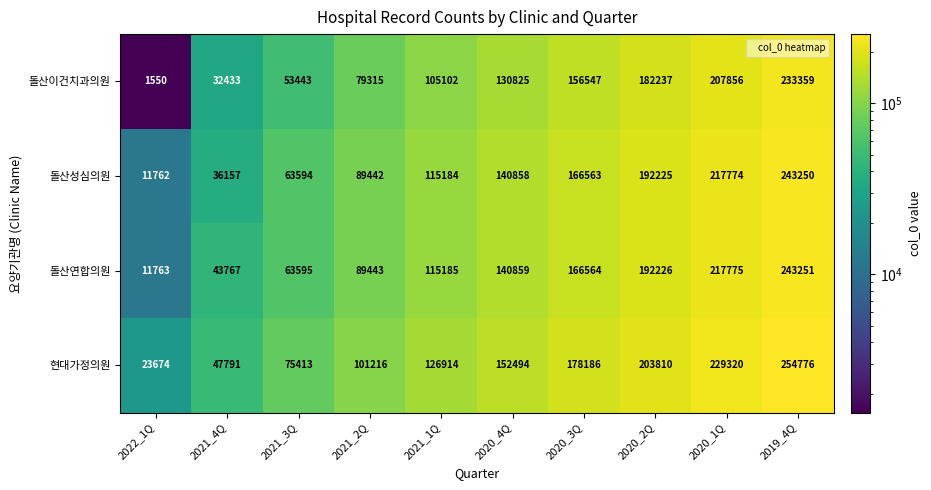

What is the approximate value of 돌산성심의원 at 2021_3Q, to the nearest 10?

63590